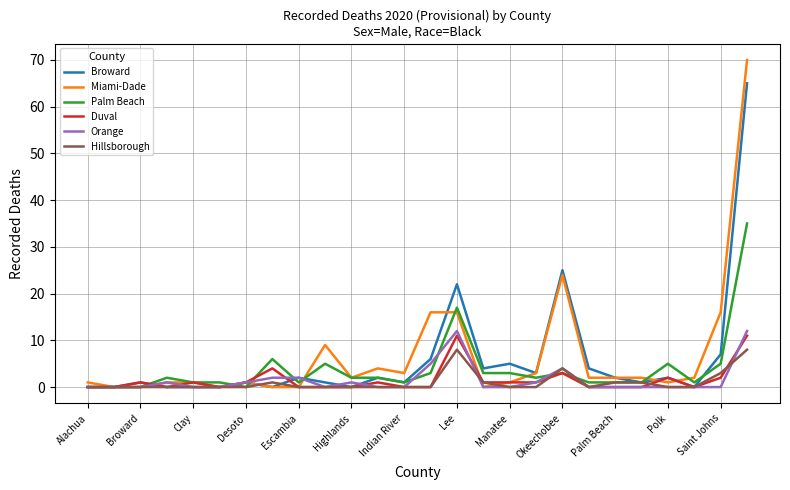

What is the highest value of the Palm Beach series?

35